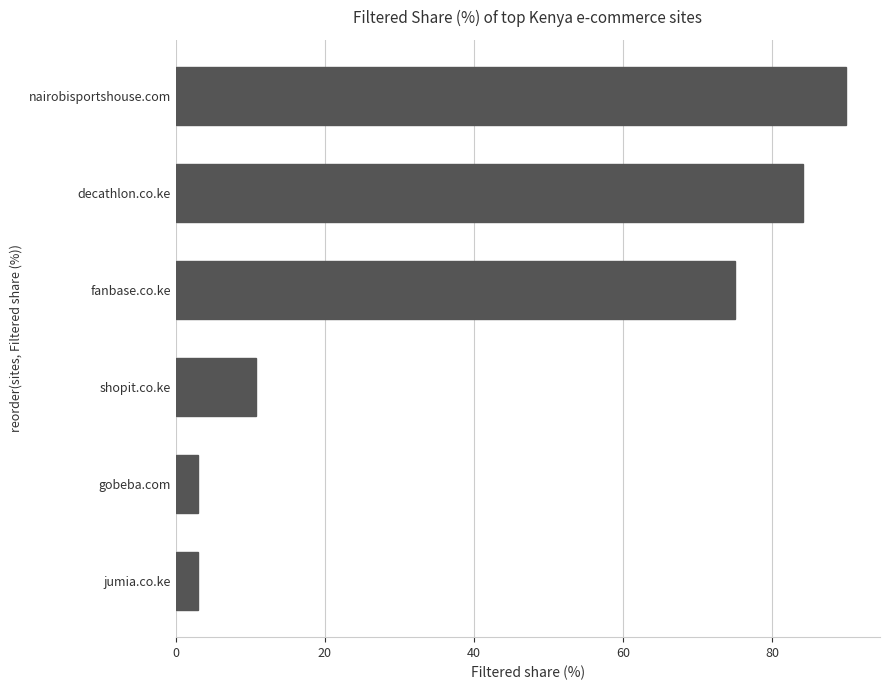

At which label is the value closest to 46?

fanbase.co.ke